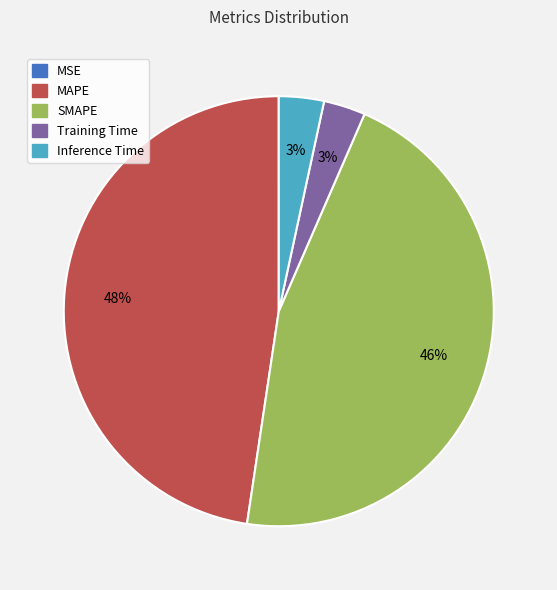

Is there a majority slice in this chart?

No